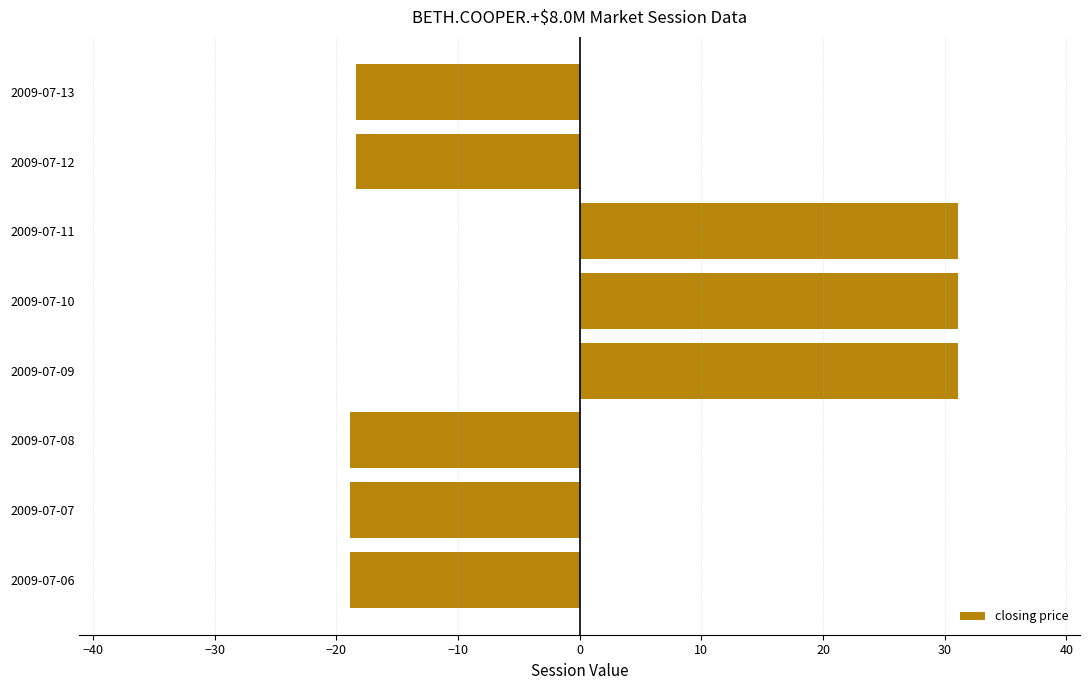

How many bars are there in total?

8